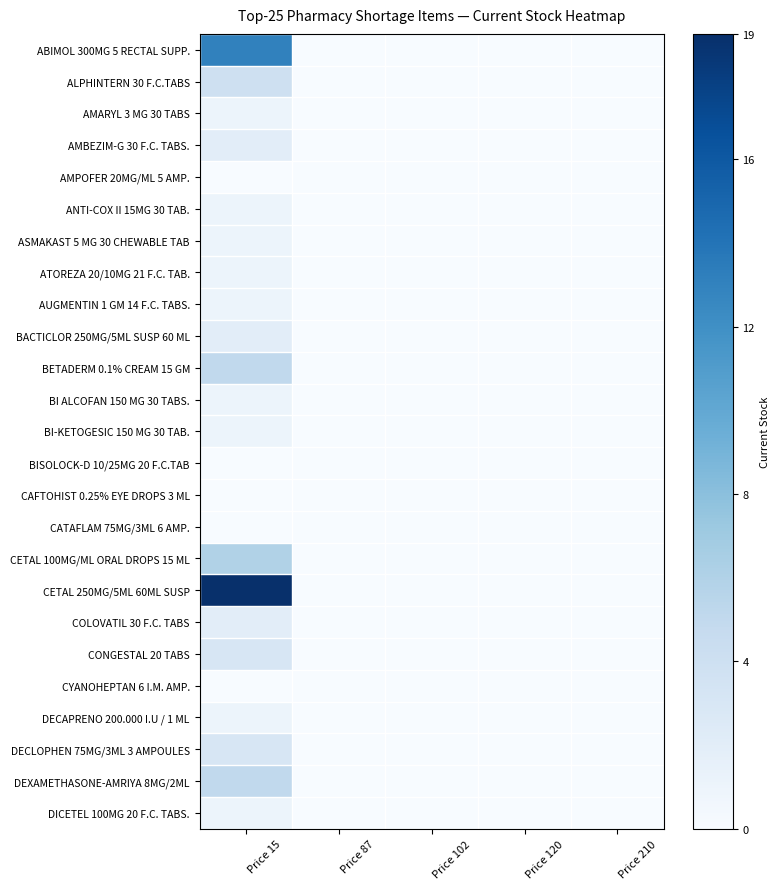

Reading left to right, transcribe all the data shown in this chart.

ABIMOL 300MG 5 RECTAL SUPP.: Price 15=13	Price 87=0	Price 102=0	Price 120=0	Price 210=0
ALPHINTERN 30 F.C.TABS: Price 15=4	Price 87=0	Price 102=0	Price 120=0	Price 210=0
AMARYL 3 MG 30 TABS: Price 15=1	Price 87=0	Price 102=0	Price 120=0	Price 210=0
AMBEZIM-G 30 F.C. TABS.: Price 15=2	Price 87=0	Price 102=0	Price 120=0	Price 210=0
AMPOFER 20MG/ML 5 AMP.: Price 15=0	Price 87=0	Price 102=0	Price 120=0	Price 210=0
ANTI-COX II 15MG 30 TAB.: Price 15=1	Price 87=0	Price 102=0	Price 120=0	Price 210=0
ASMAKAST 5 MG 30 CHEWABLE TAB: Price 15=1	Price 87=0	Price 102=0	Price 120=0	Price 210=0
ATOREZA 20/10MG 21 F.C. TAB.: Price 15=1	Price 87=0	Price 102=0	Price 120=0	Price 210=0
AUGMENTIN 1 GM 14 F.C. TABS.: Price 15=1	Price 87=0	Price 102=0	Price 120=0	Price 210=0
BACTICLOR 250MG/5ML SUSP 60 ML: Price 15=2	Price 87=0	Price 102=0	Price 120=0	Price 210=0
BETADERM 0.1% CREAM 15 GM: Price 15=5	Price 87=0	Price 102=0	Price 120=0	Price 210=0
BI ALCOFAN 150 MG 30 TABS.: Price 15=1	Price 87=0	Price 102=0	Price 120=0	Price 210=0
BI-KETOGESIC 150 MG 30 TAB.: Price 15=1	Price 87=0	Price 102=0	Price 120=0	Price 210=0
BISOLOCK-D 10/25MG 20 F.C.TAB: Price 15=0	Price 87=0	Price 102=0	Price 120=0	Price 210=0
CAFTOHIST 0.25% EYE DROPS 3 ML: Price 15=0	Price 87=0	Price 102=0	Price 120=0	Price 210=0
CATAFLAM 75MG/3ML 6 AMP.: Price 15=0	Price 87=0	Price 102=0	Price 120=0	Price 210=0
CETAL 100MG/ML ORAL DROPS 15 ML: Price 15=6	Price 87=0	Price 102=0	Price 120=0	Price 210=0
CETAL 250MG/5ML 60ML SUSP: Price 15=19	Price 87=0	Price 102=0	Price 120=0	Price 210=0
COLOVATIL 30 F.C. TABS: Price 15=2	Price 87=0	Price 102=0	Price 120=0	Price 210=0
CONGESTAL 20 TABS: Price 15=3	Price 87=0	Price 102=0	Price 120=0	Price 210=0
CYANOHEPTAN 6 I.M. AMP.: Price 15=0	Price 87=0	Price 102=0	Price 120=0	Price 210=0
DECAPRENO 200.000 I.U / 1 ML: Price 15=1	Price 87=0	Price 102=0	Price 120=0	Price 210=0
DECLOPHEN 75MG/3ML 3 AMPOULES: Price 15=3	Price 87=0	Price 102=0	Price 120=0	Price 210=0
DEXAMETHASONE-AMRIYA 8MG/2ML: Price 15=5	Price 87=0	Price 102=0	Price 120=0	Price 210=0
DICETEL 100MG 20 F.C. TABS.: Price 15=1	Price 87=0	Price 102=0	Price 120=0	Price 210=0